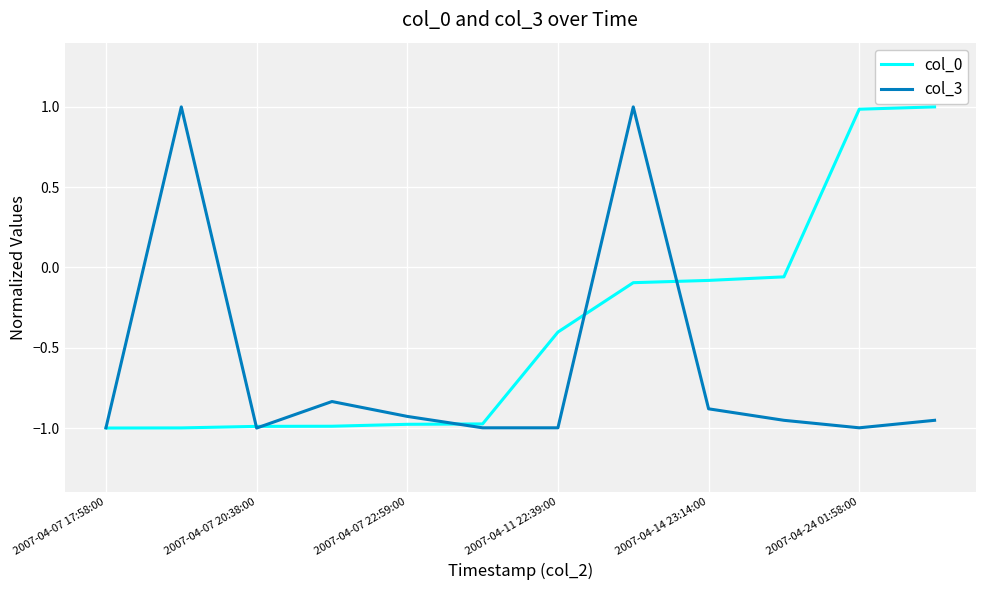

Which series has the largest total across all categories?

col_0